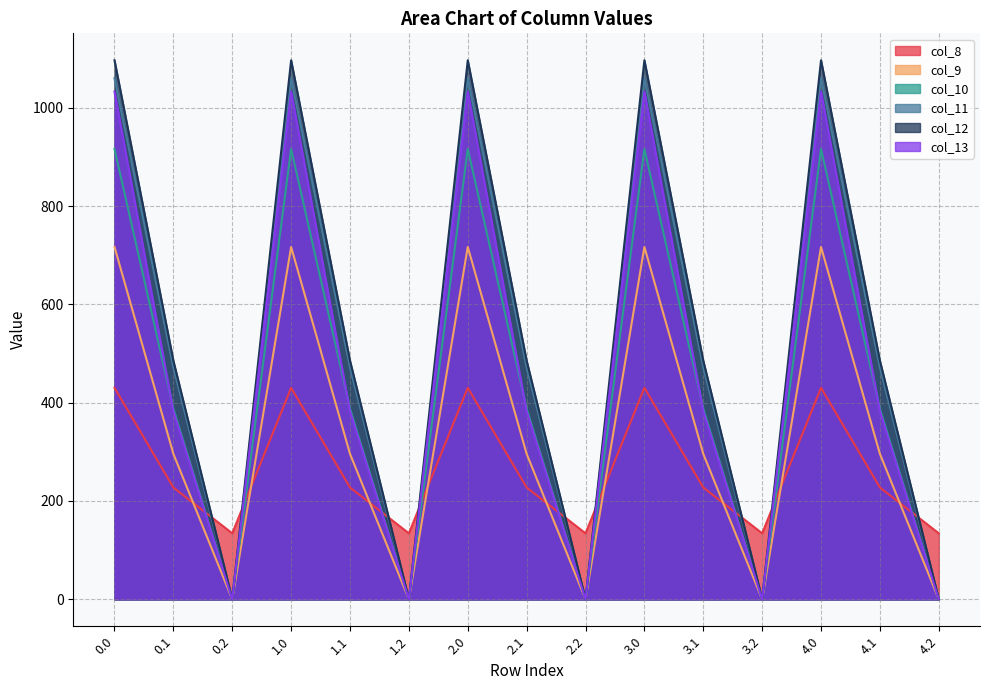

What is the value of the col_8 point at the 15th from the left?

134.2